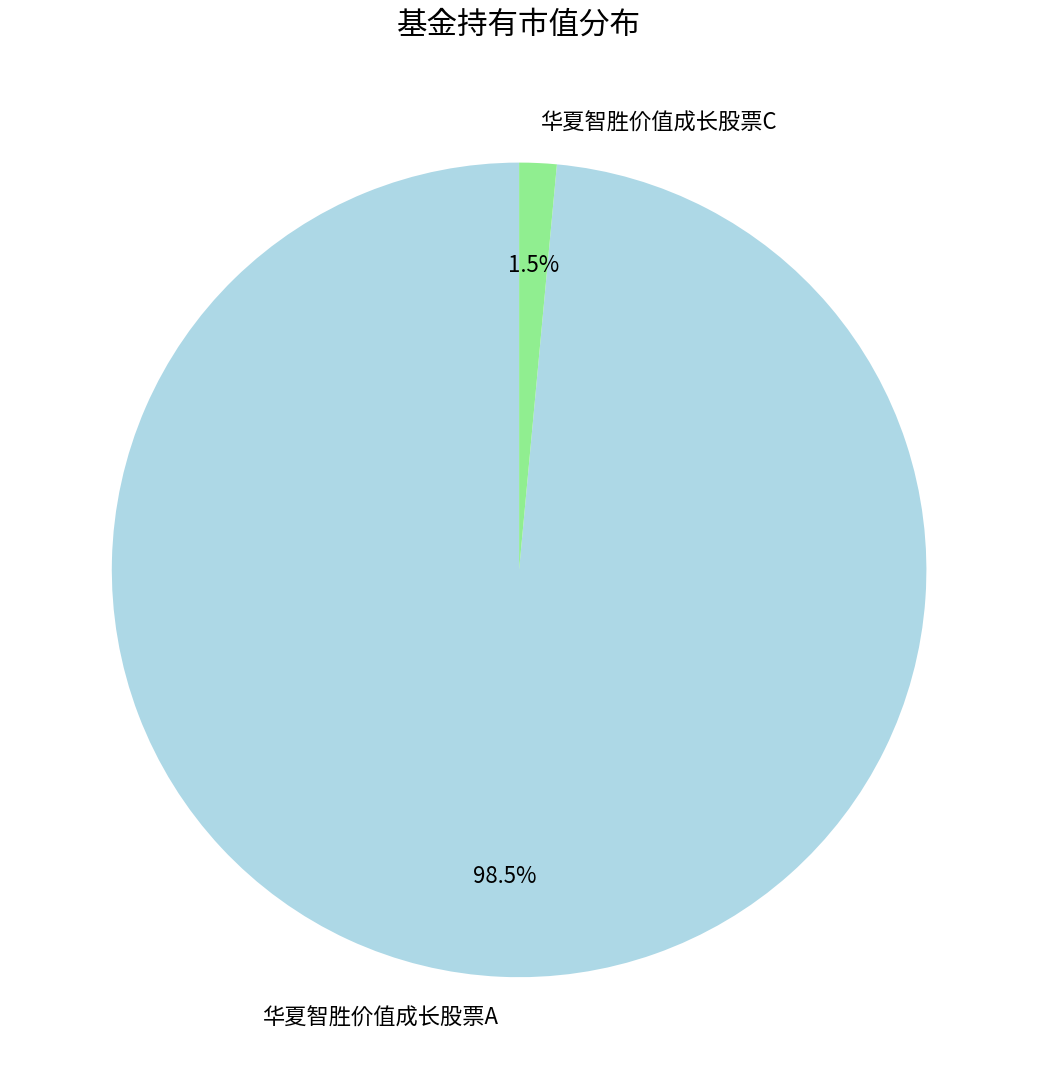

To the nearest percent, what is the average slice percentage?

50%